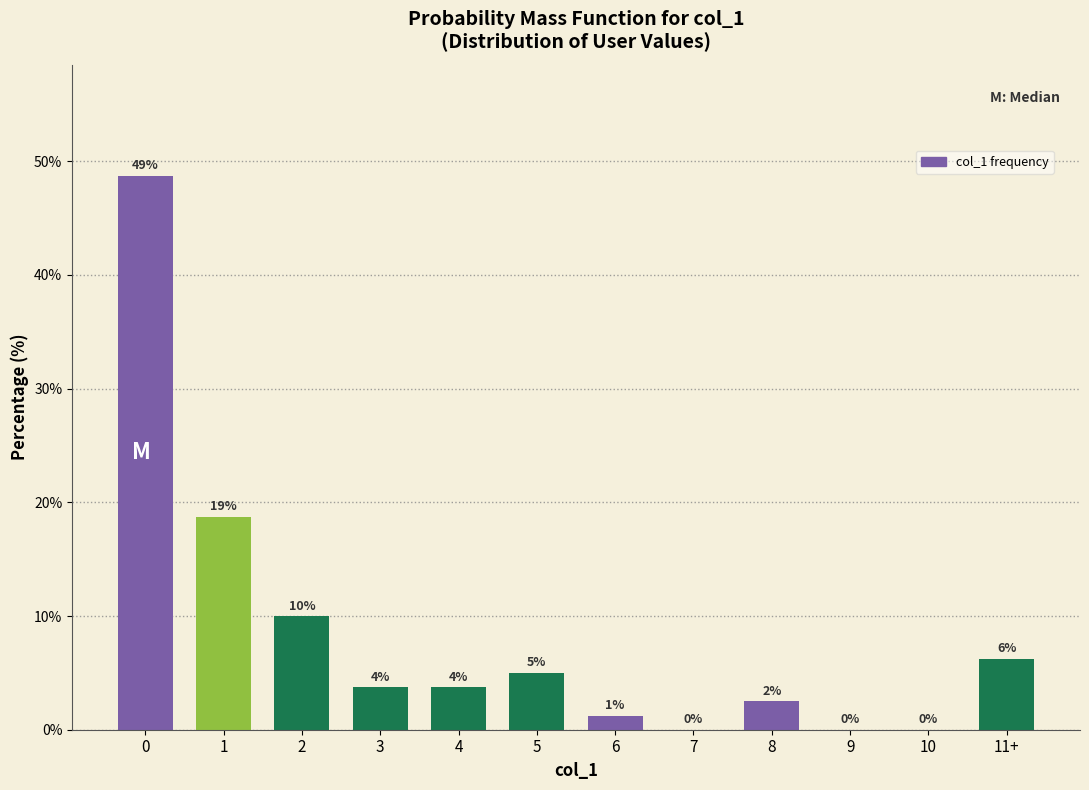

Are the bars horizontal?

No